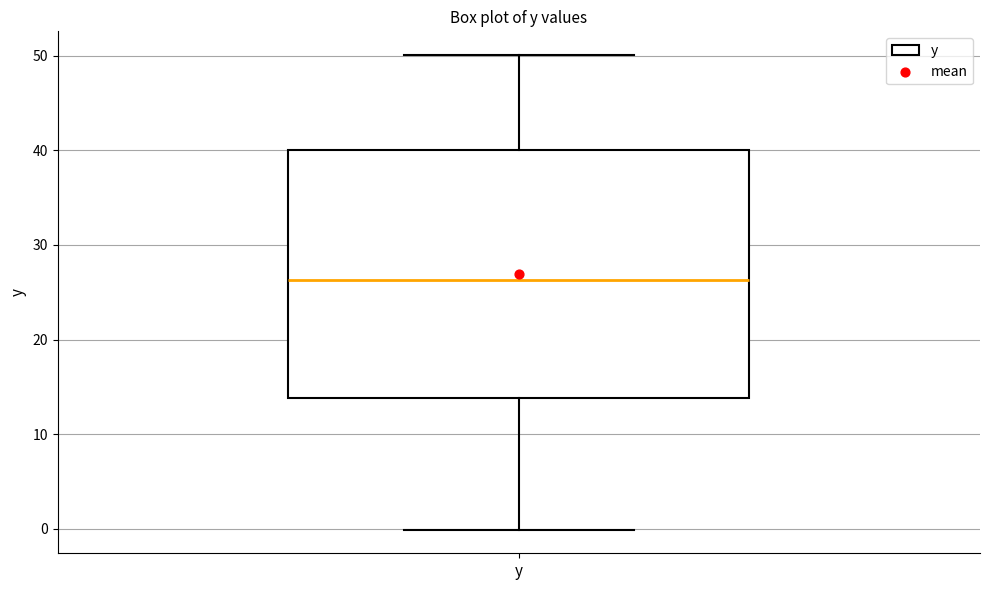

Where is the upper edge of the box for y on the y-axis? The values are not printed on the chart, so give them approximately, as read against the axis.

40